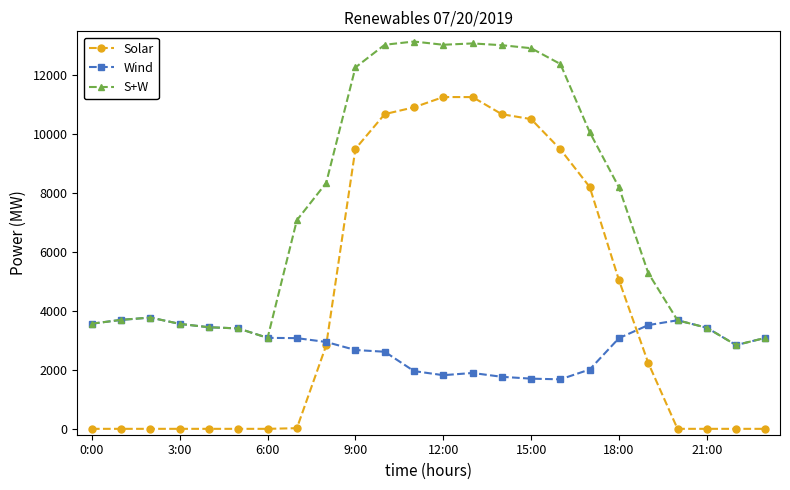

At how many categories does at least one series exceed 1510?

24